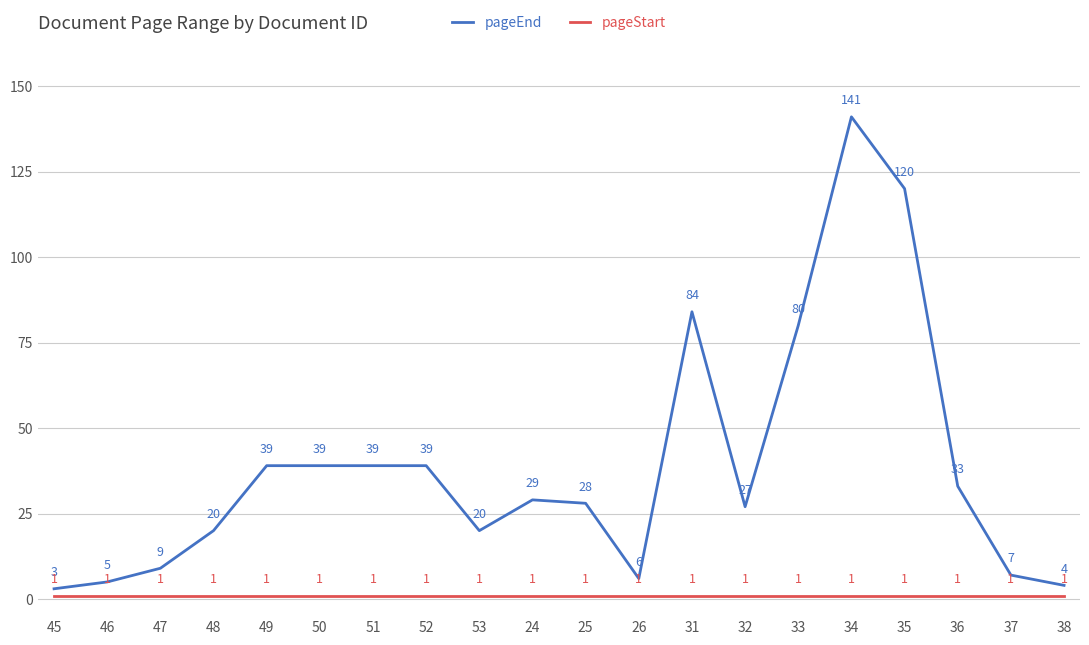

What are all the series names shown in the legend?

pageEnd, pageStart